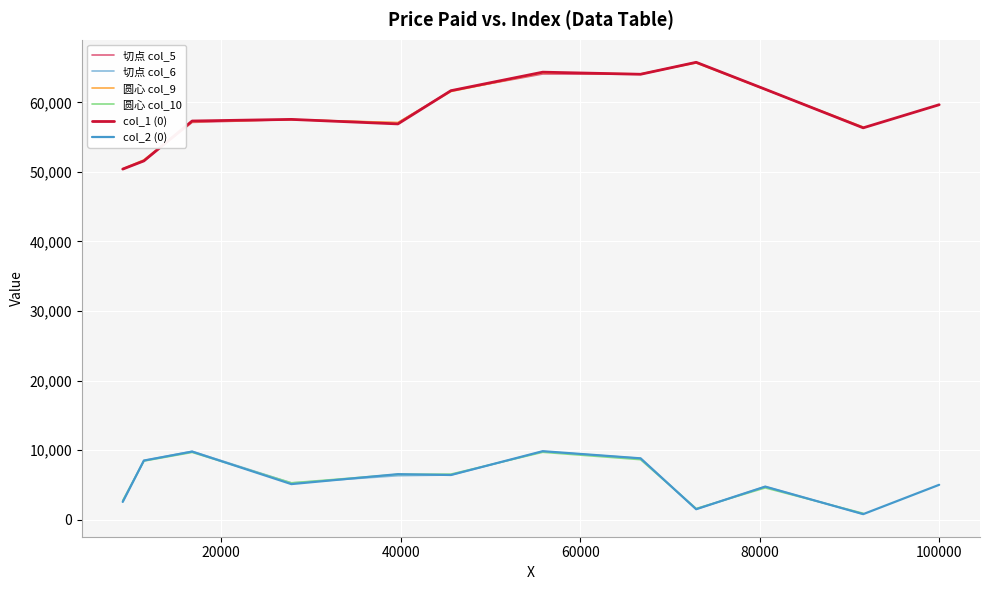

Reading left to right, transcribe all the data shown in this chart.

9019.9	11378.2	16754.7	27810.0	39684.1	45591.8	55822.0	66726.2	72922.5	80615.4	91535.2	100000.0